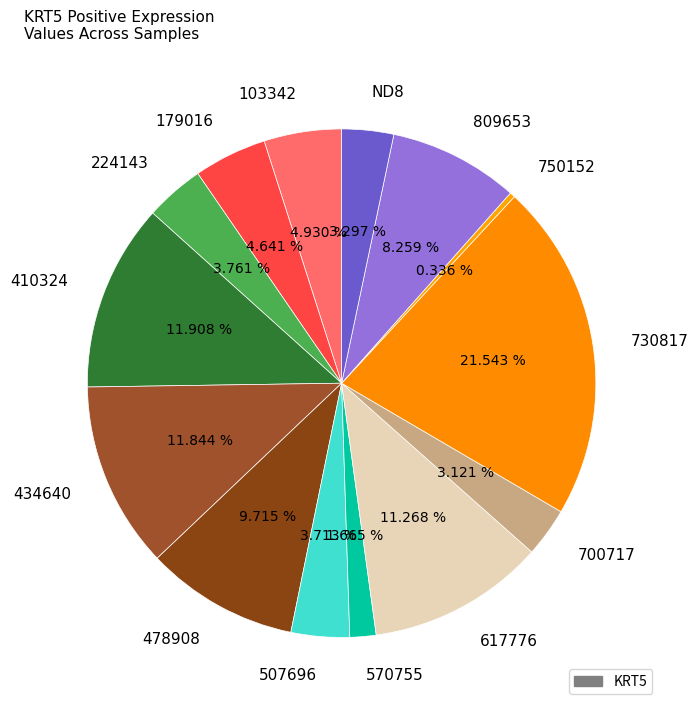

Count the number of slices in the pie.

14